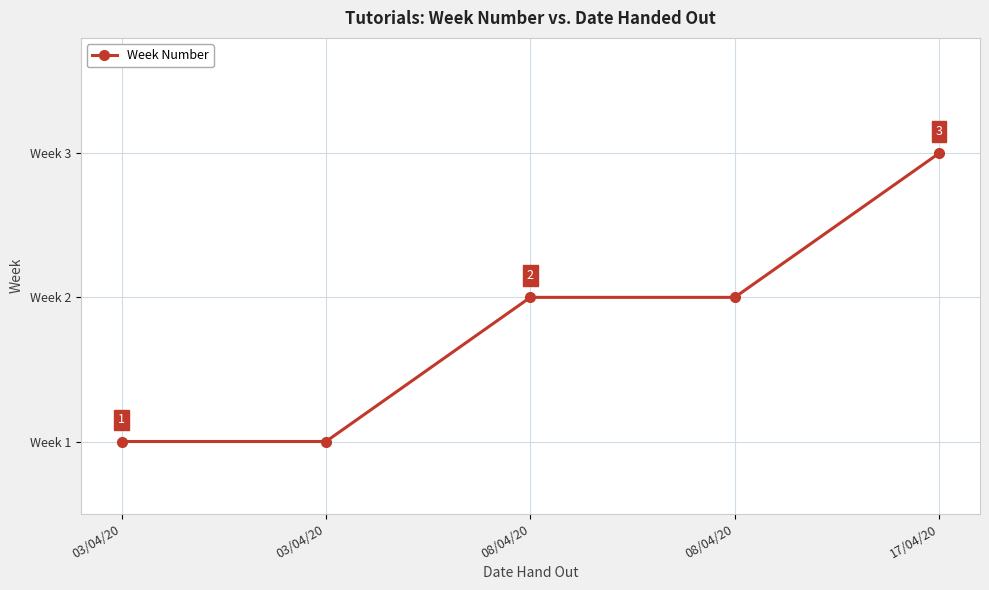

What is the difference between the second highest and minimum values?

1